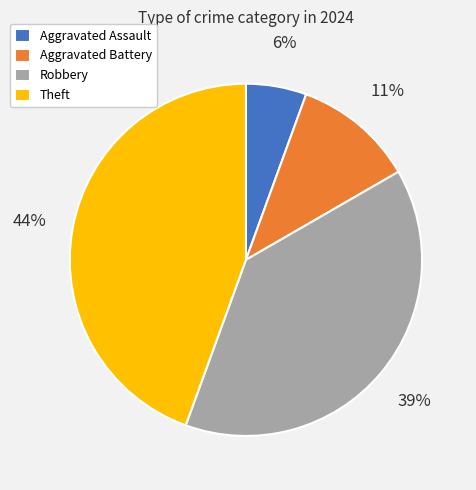

Which has a higher value, Aggravated Assault or Aggravated Battery?

Aggravated Battery